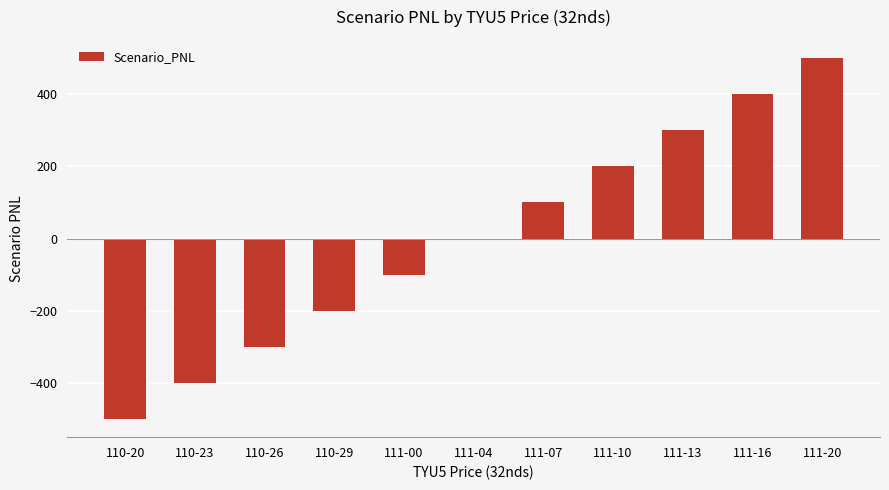

What is the greatest value displayed?

500